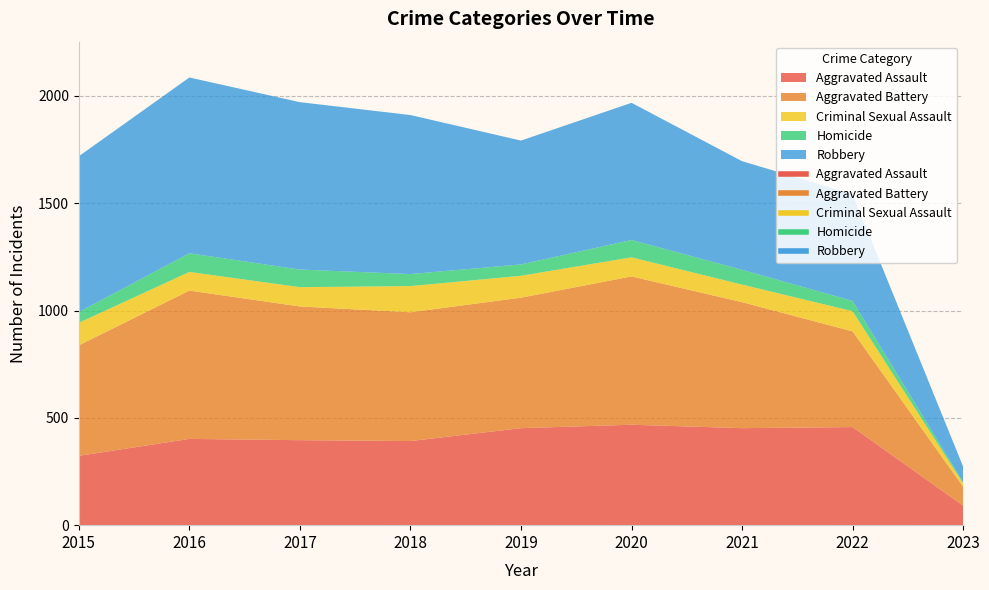

Reading left to right, what are all the values shown in this chart?

Aggravated Assault: 323	402	396	392	452	468	452	457	91
Aggravated Battery: 515	691	623	600	608	691	587	446	88
Criminal Sexual Assault: 105	87	90	122	102	89	82	94	16
Homicide: 50	87	82	56	53	81	69	48	5
Robbery: 726	819	780	741	577	639	506	497	73